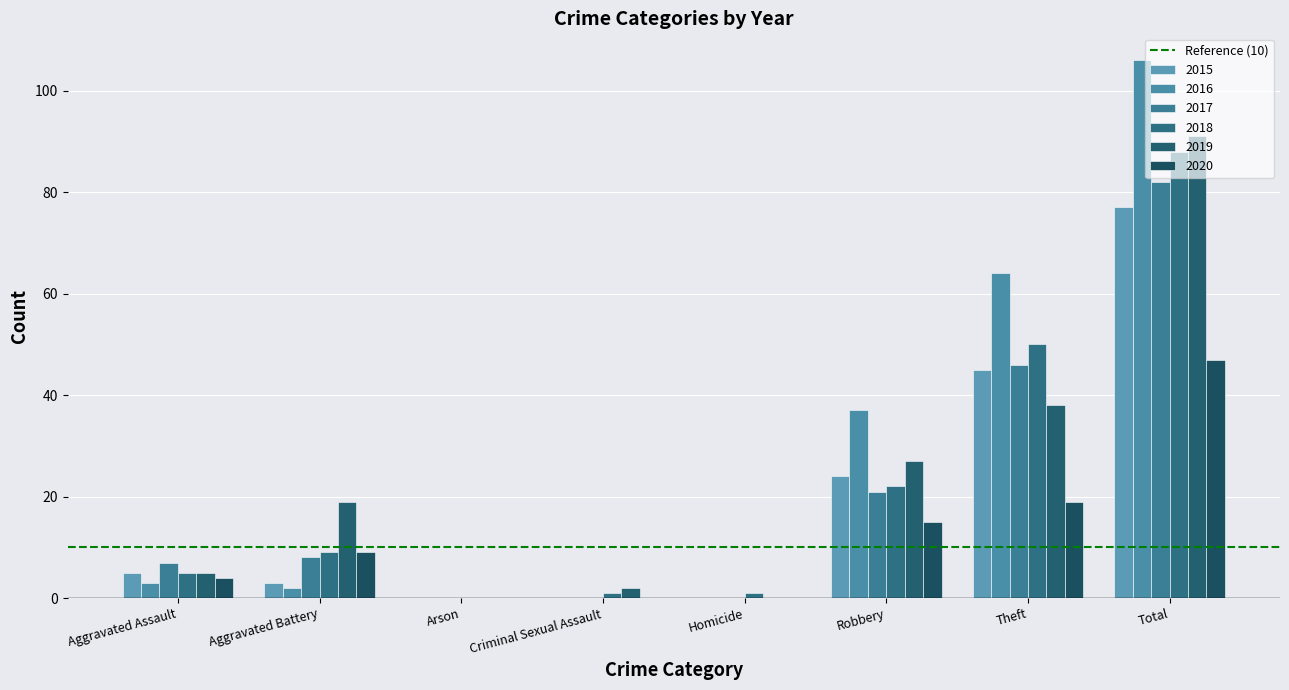

Are the bars grouped side by side (vs. stacked)?

Yes